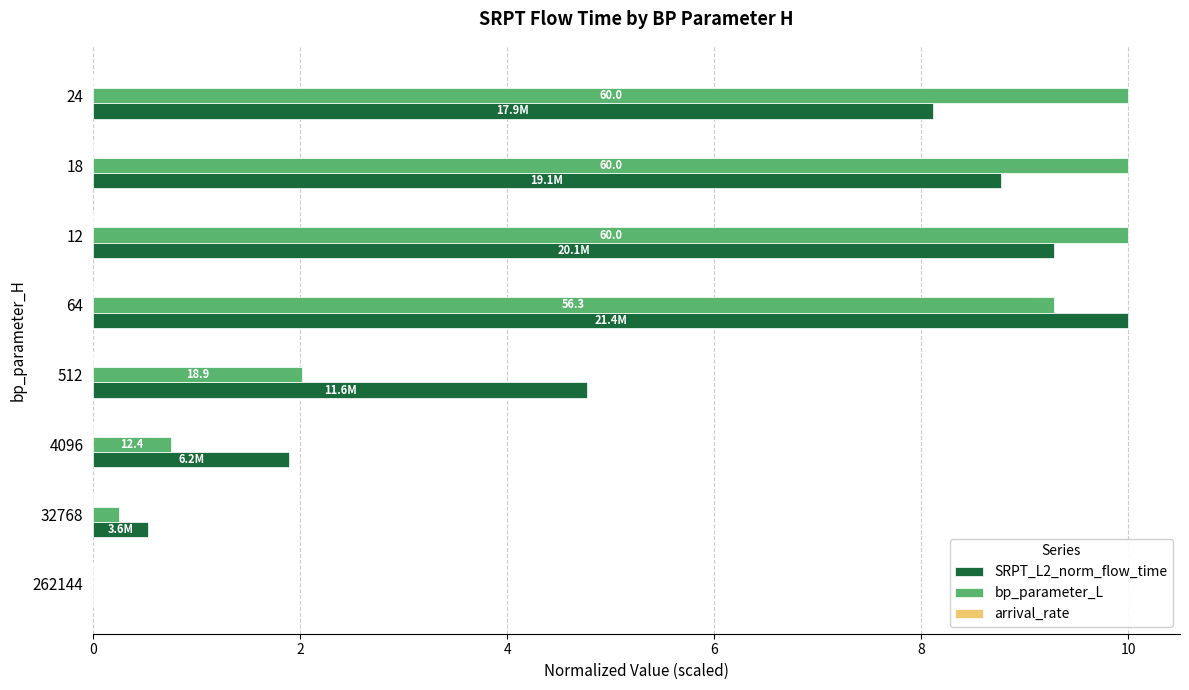

What is the sum of all SRPT_L2_norm_flow_time values?

43.4